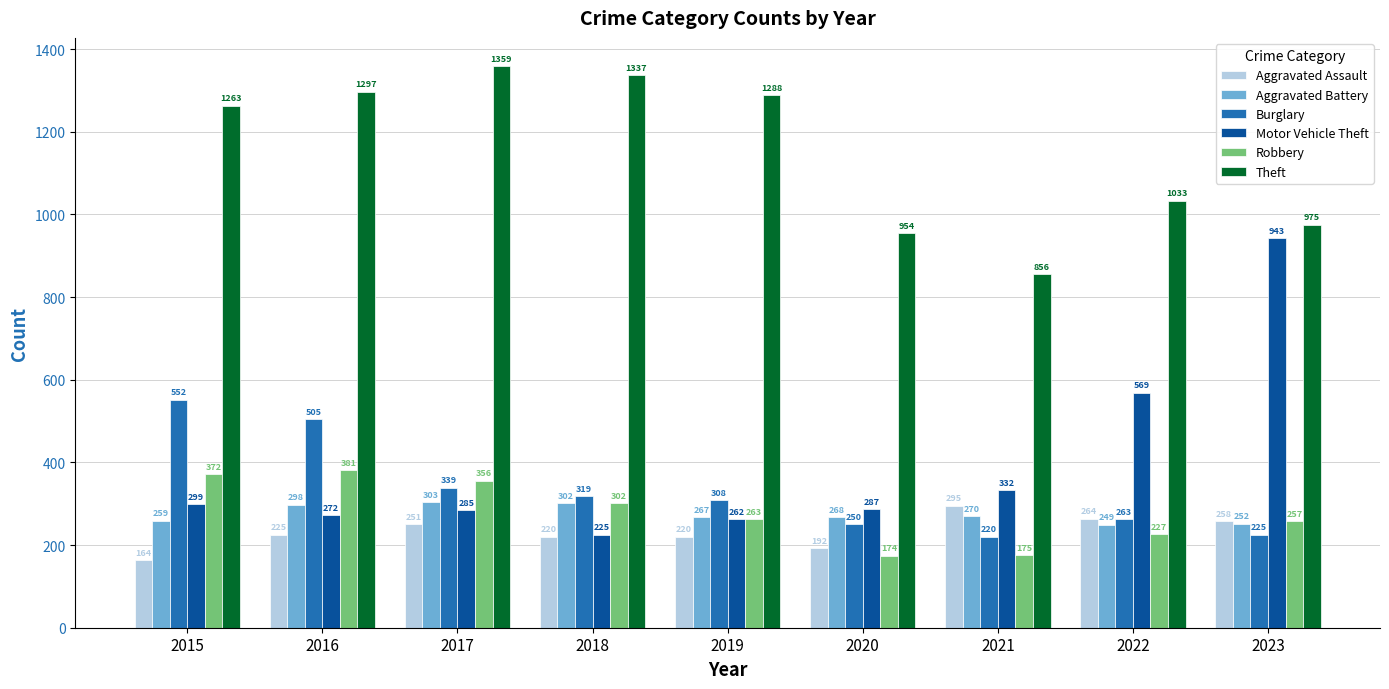

Rank the series at 2023 from highest to lowest value.

Theft, Motor Vehicle Theft, Aggravated Assault, Robbery, Aggravated Battery, Burglary